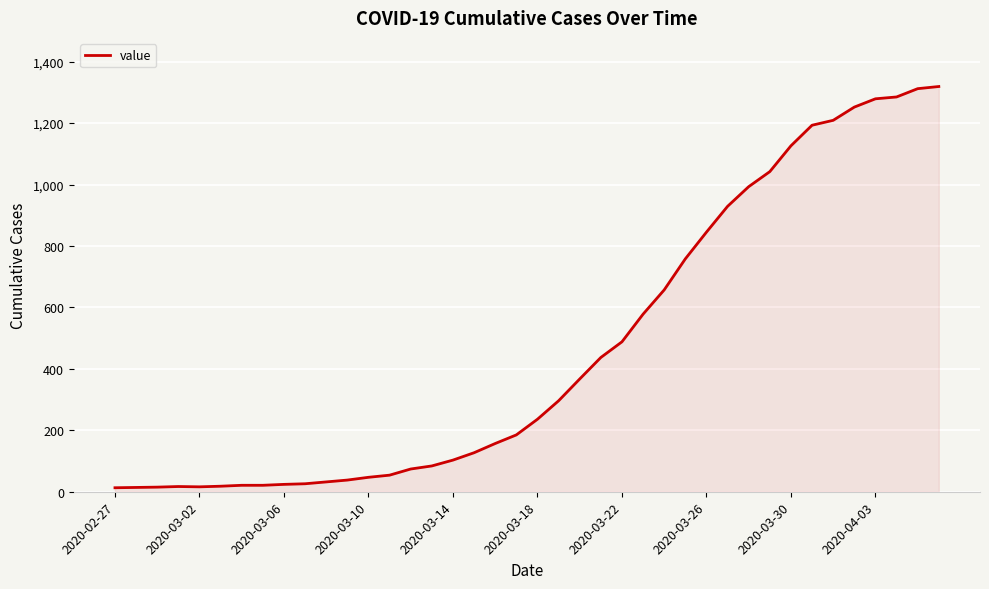

What is the sum of all values?

18687